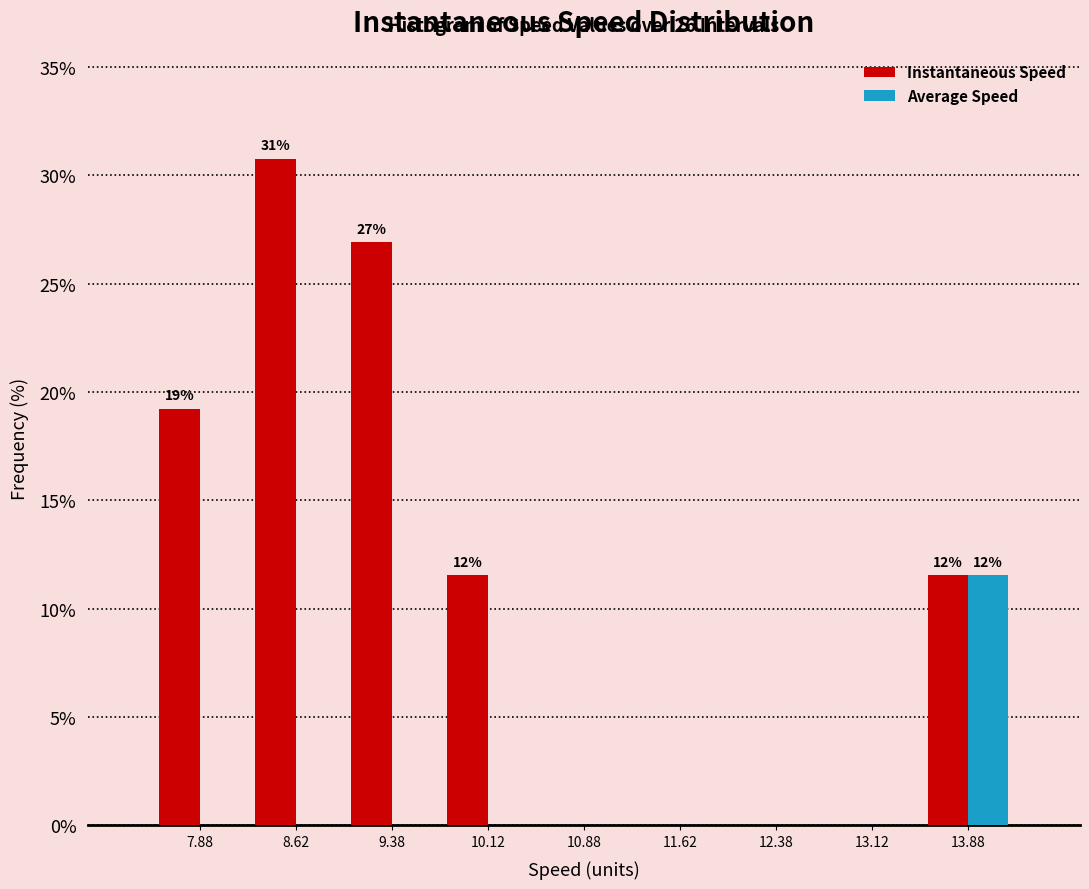

In the Average Speed series, which range on the x-axis has the tallest bar?

13.50 to 14.25